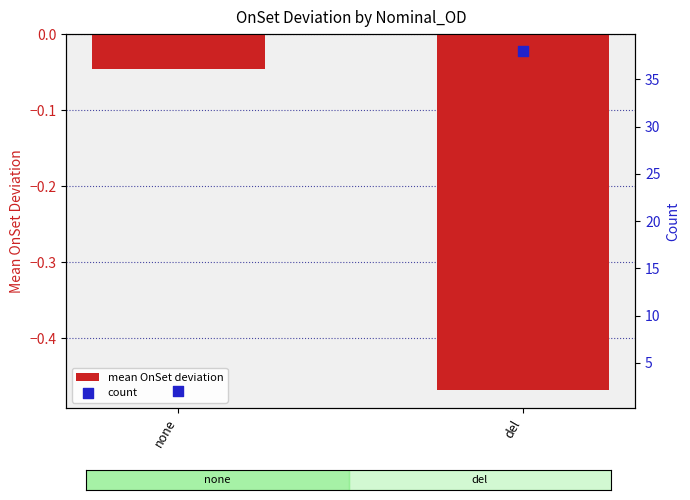

Is the value of mean OnSet deviation at none greater than the value of count at none?

No